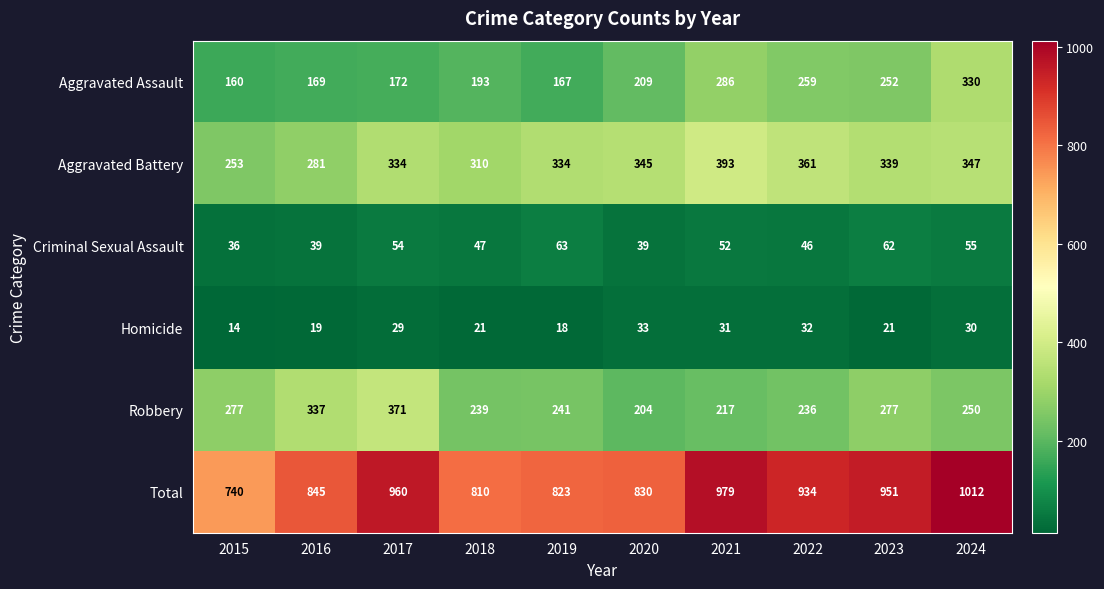

At which category is the sum across all series the highest?

2024